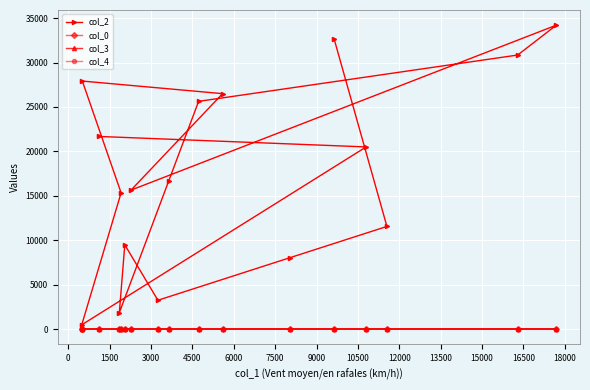

What is the value of the col_2 point at the 15th from the left?

11554.0